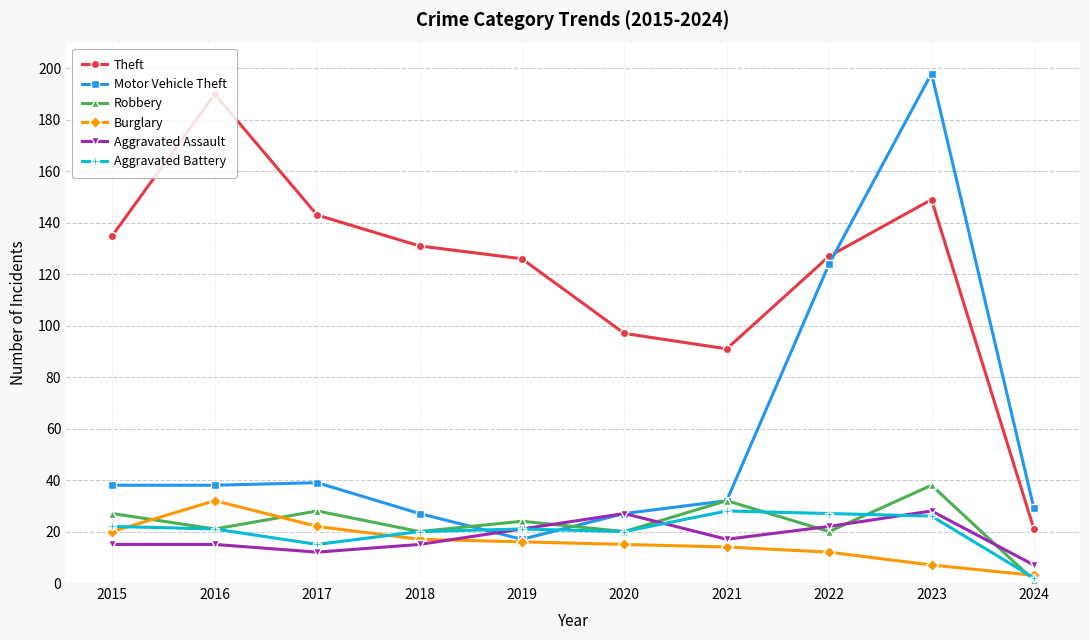

True or false: Theft has more than 1 interior local peaks.

True